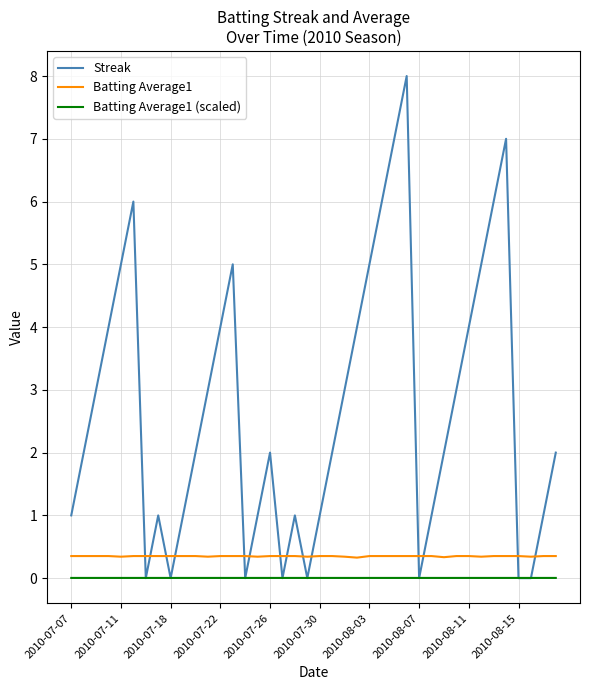

How many intersections are there between Streak and Batting Average1 (scaled)?

14